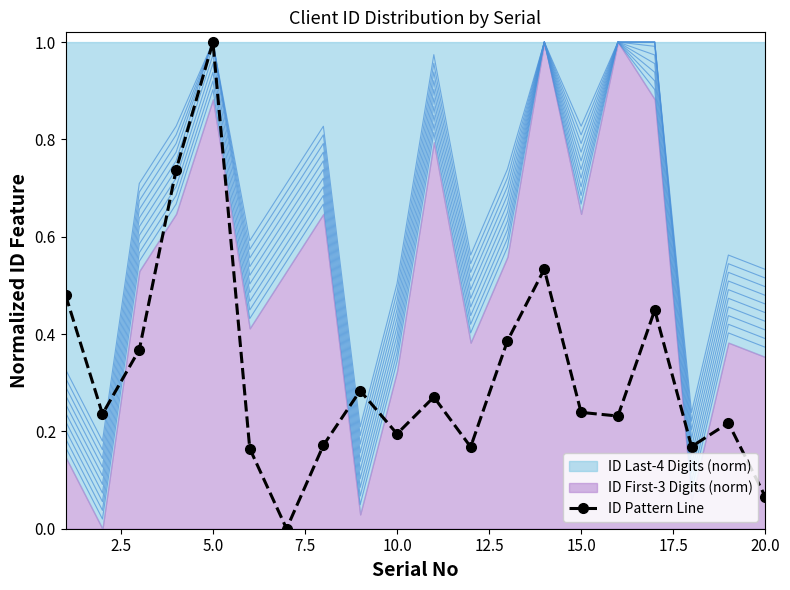

What is the highest value of the ID Pattern Line series?

1.0